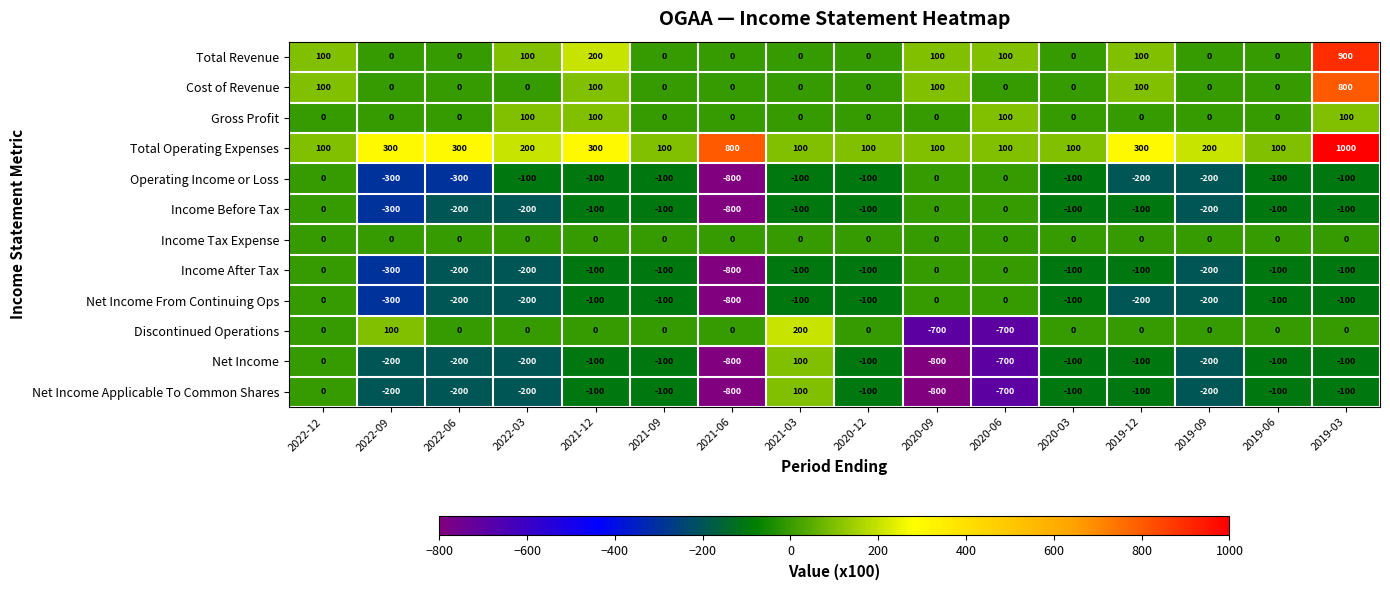

What is the sum of the Discontinued Operations values at 2020-06 and 2022-12?

-700